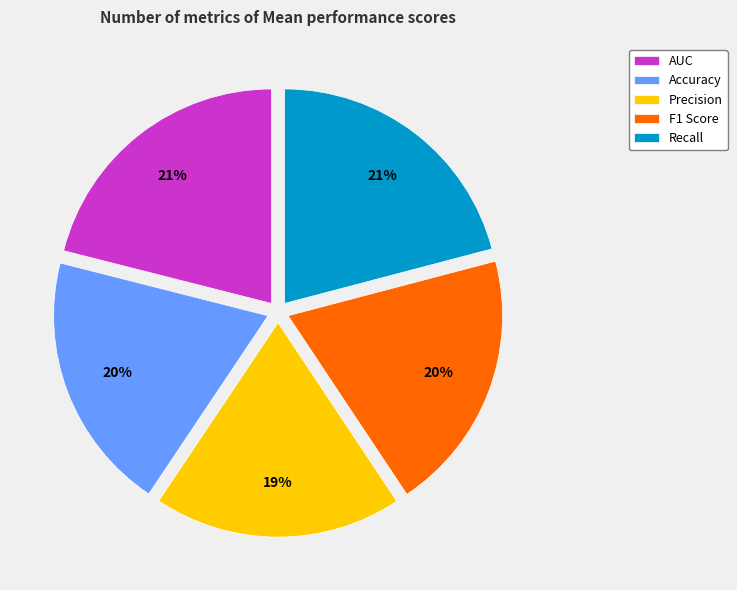

Is the sum of Accuracy and AUC greater than half?

No